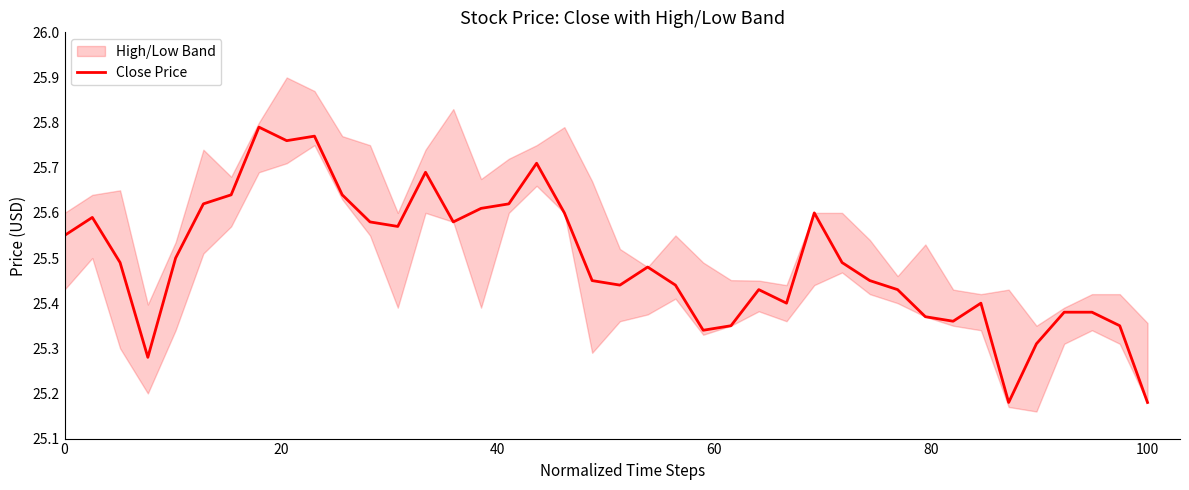

What is the sum of all values?

1019.8